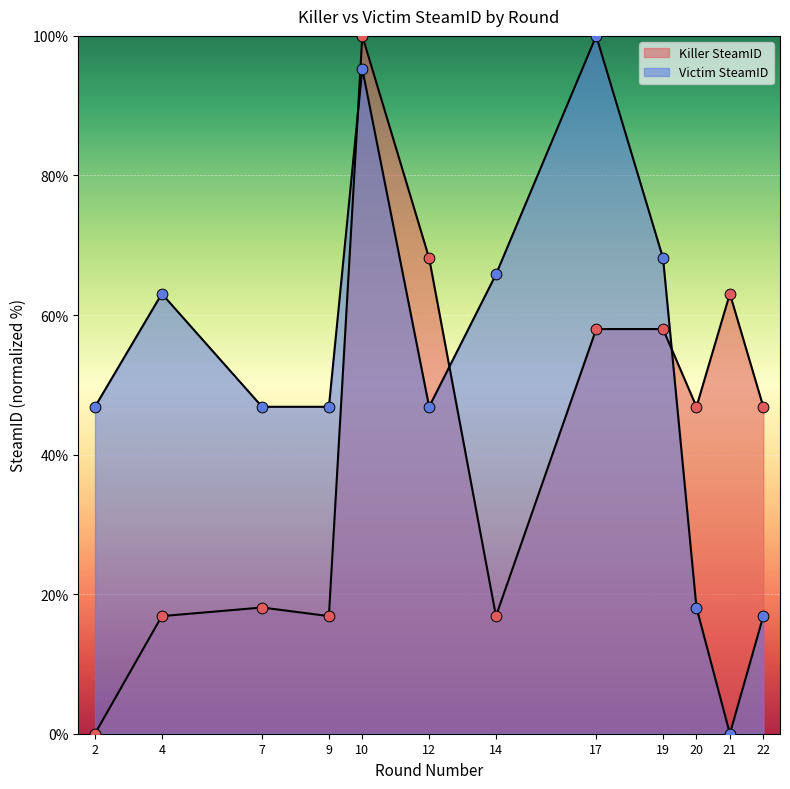

Is the value of Killer SteamID at 22 greater than the value of Victim SteamID at 20?

Yes